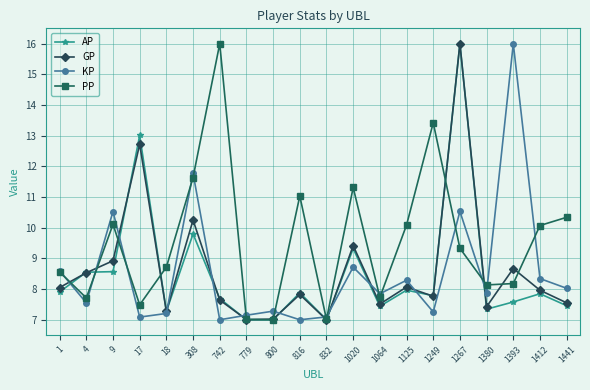

What is the difference between the highest and lowest values at 1412?

2.2